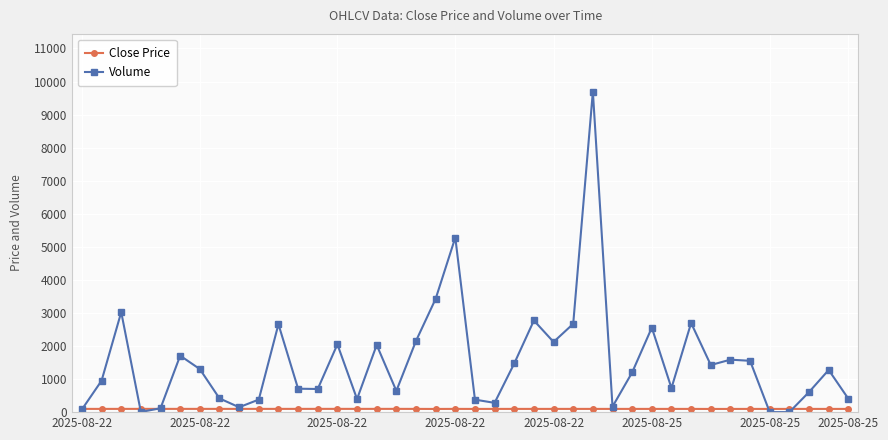

What is the greatest value displayed?

9696.0